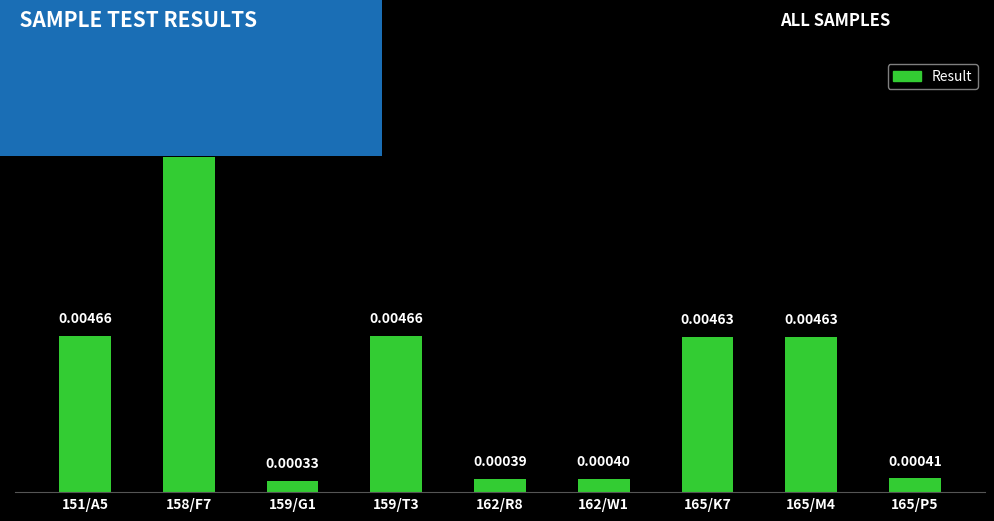

Which has a higher value, 162/R8 or 159/T3?

159/T3